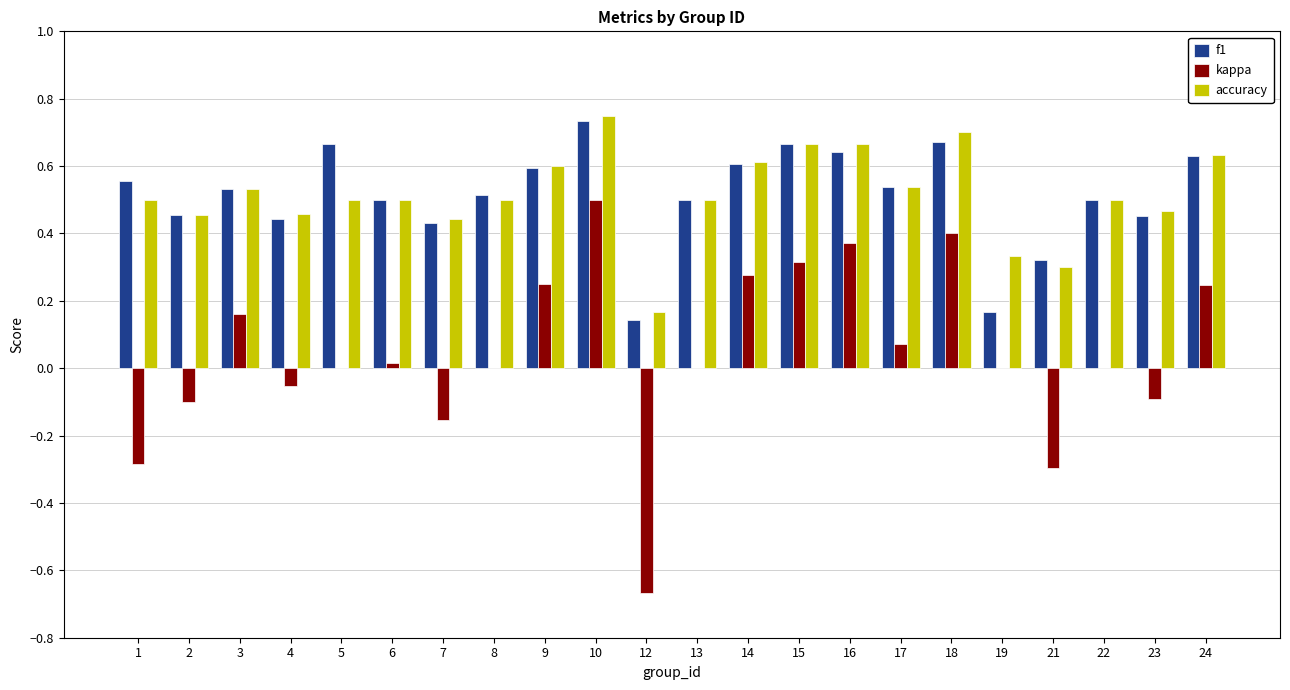

At which category is the sum across all series the highest?

10